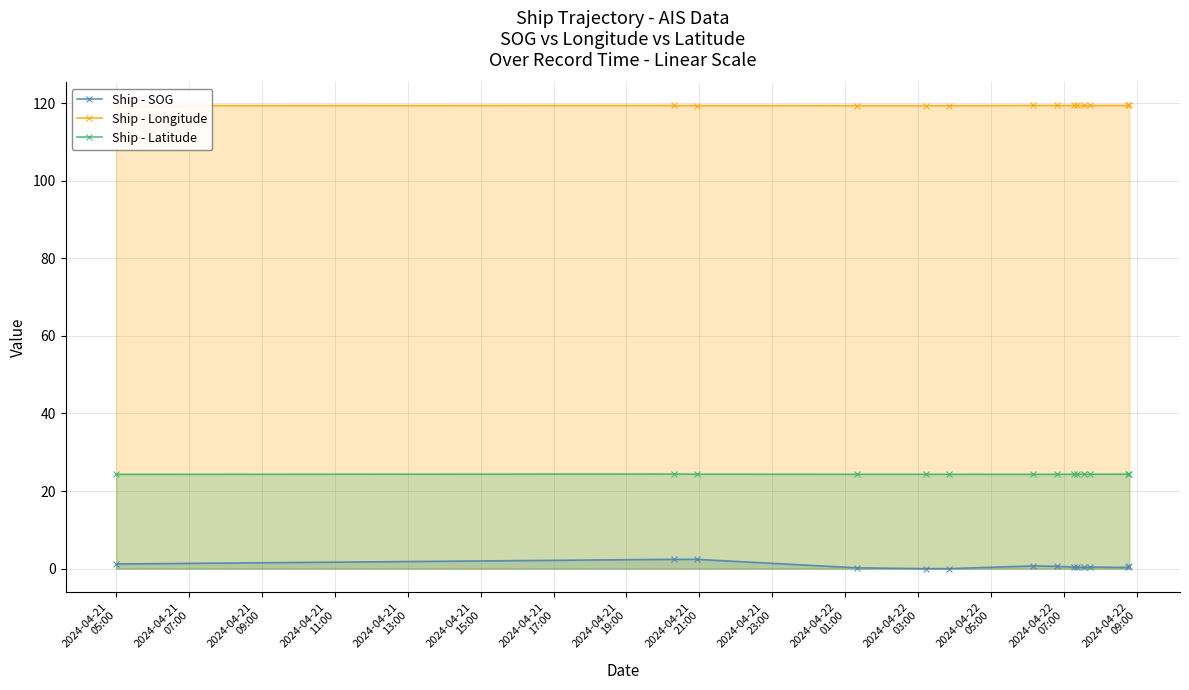

What is the highest value of the Ship - Latitude series?

24.4